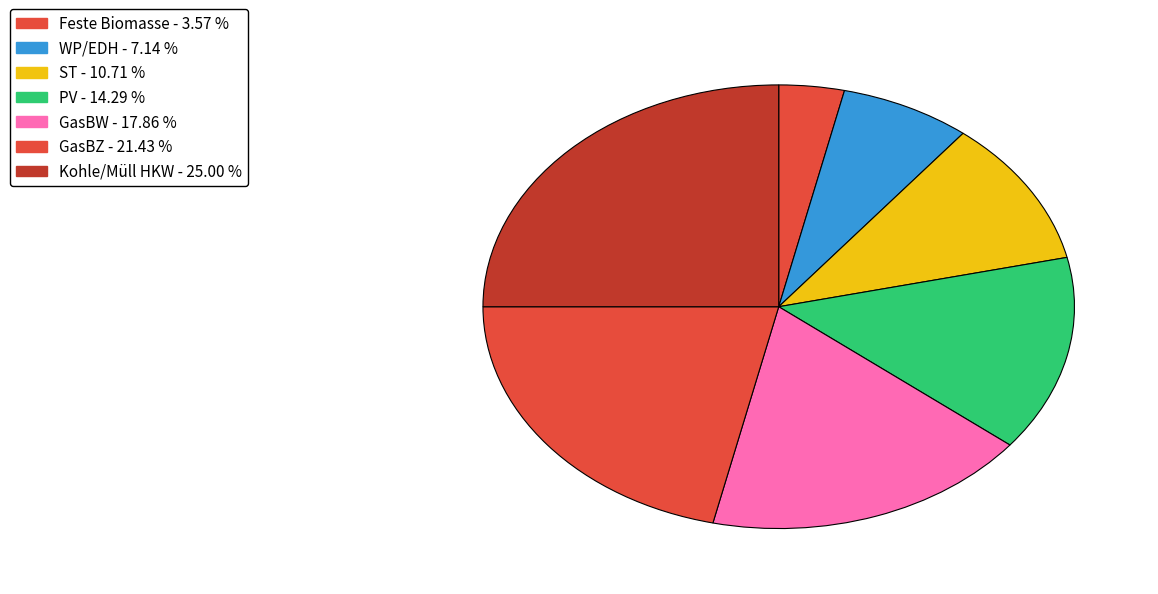

What is the change in value from Feste Biomasse to Kohle/Müll HKW?

+6